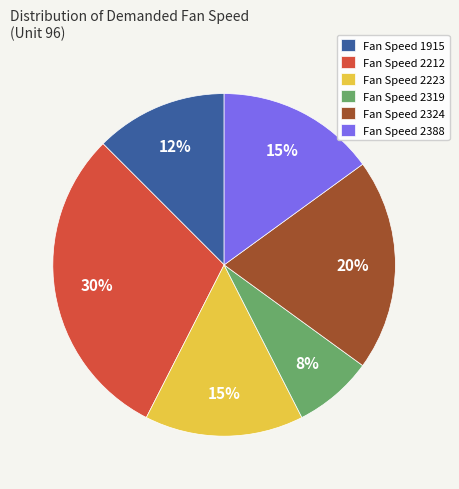

Approximately how many times larger is the value at Fan Speed 2223 compared to Fan Speed 1915?

1.2